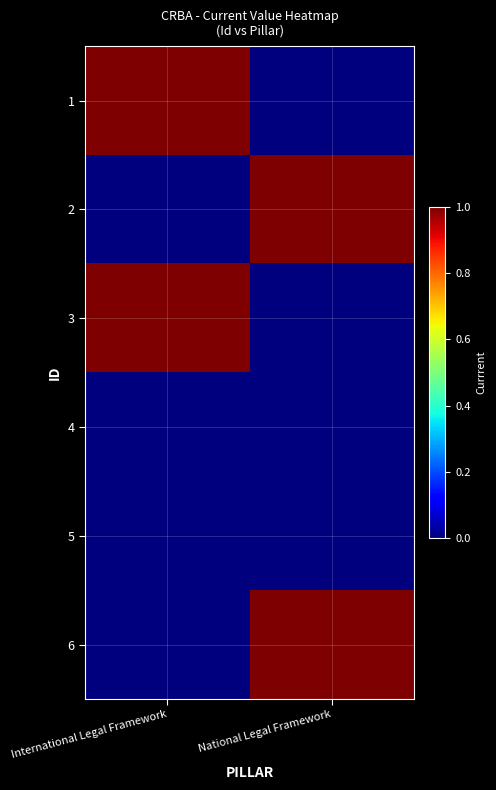

How many distinct data groups are displayed?

6